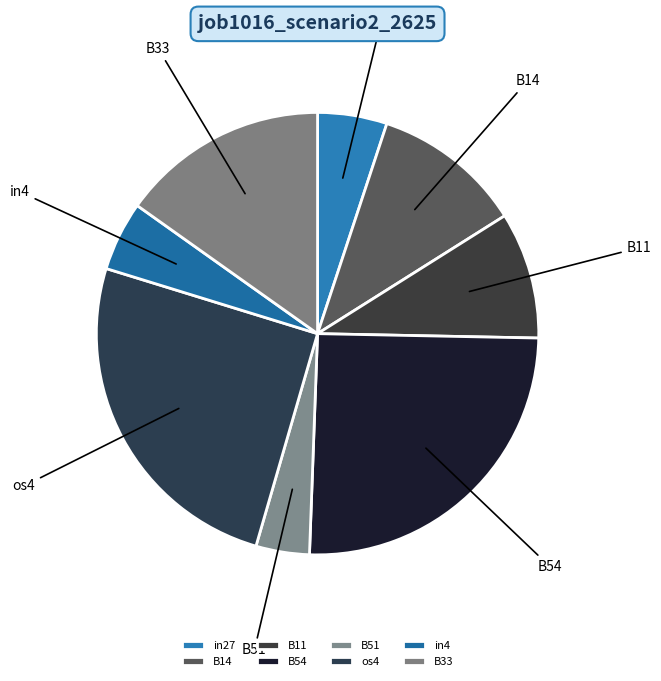

Is B14 the majority of the pie?

No